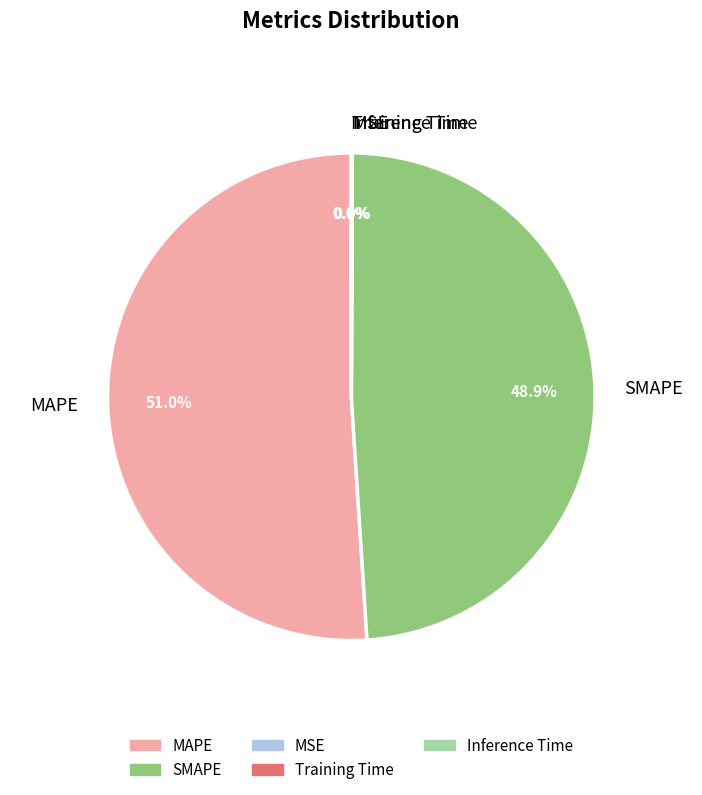

To the nearest percent, what is the difference between the largest and smallest slice percentages?

51%